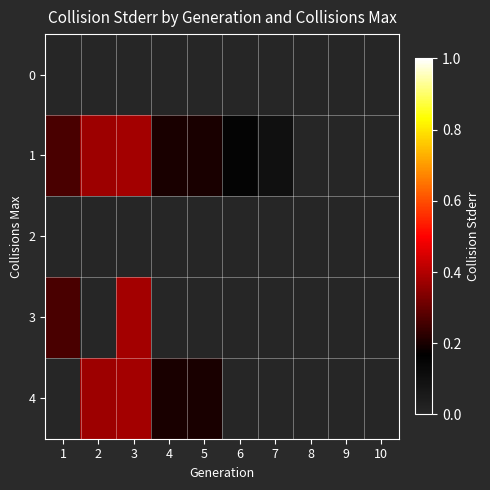

Which has a higher value, 3 or 4?

3